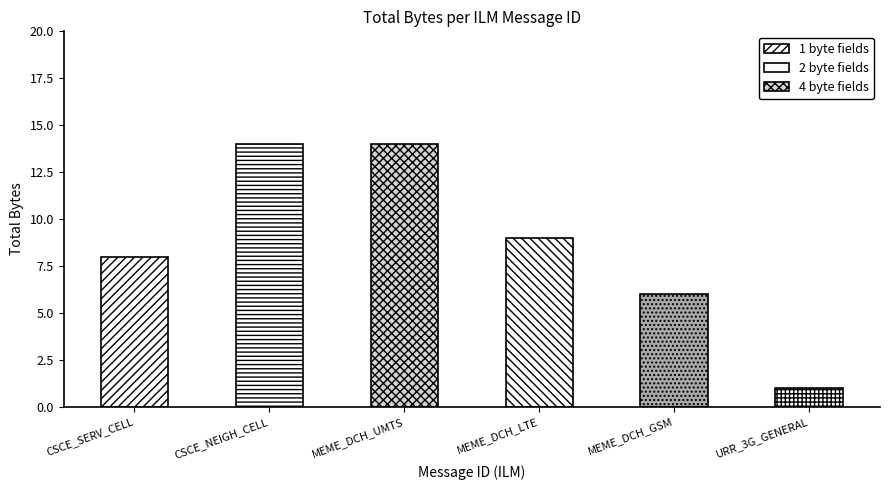

Which category has the lowest value across all series?

URR_3G_GENERAL